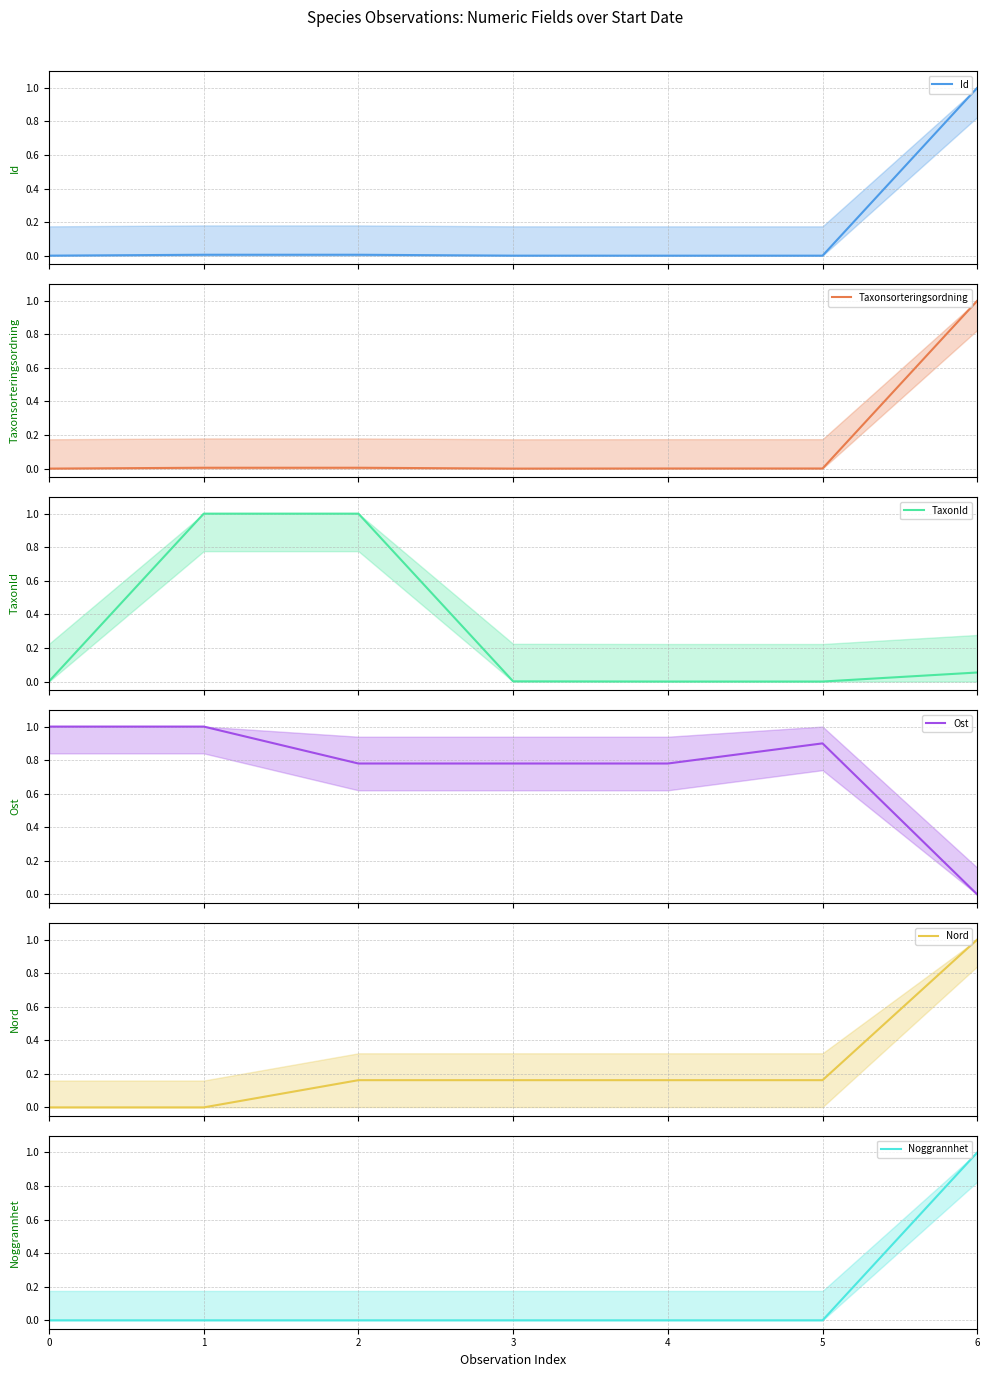

Which series has the largest total across all categories?

Ost